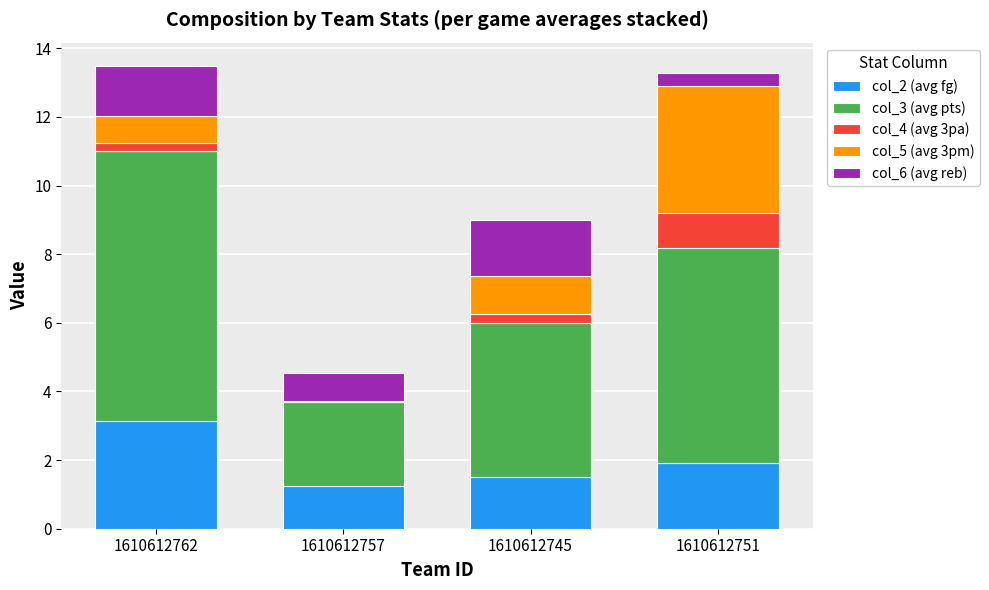

Is it true that col_2 (avg fg) equals 0.9 at 1610612762?

False